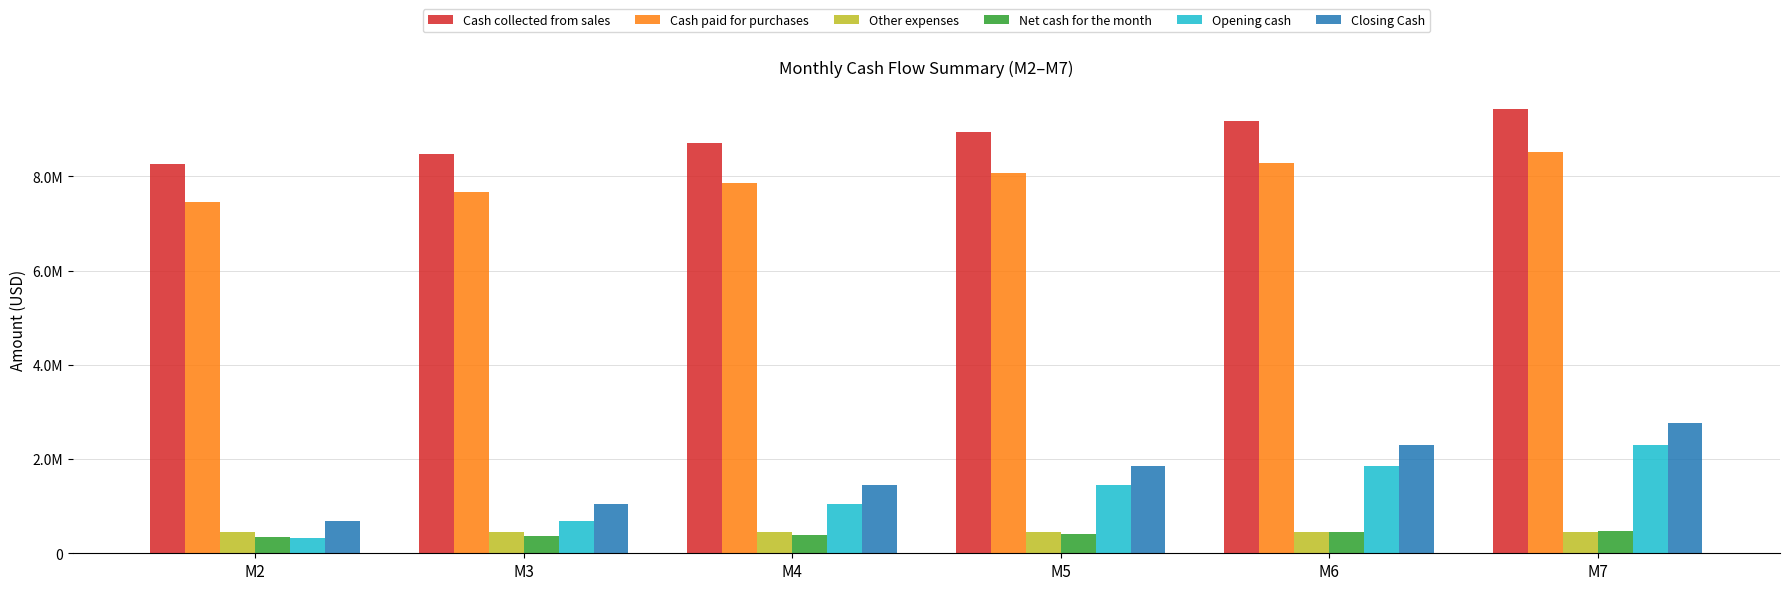

Are the bars horizontal?

No